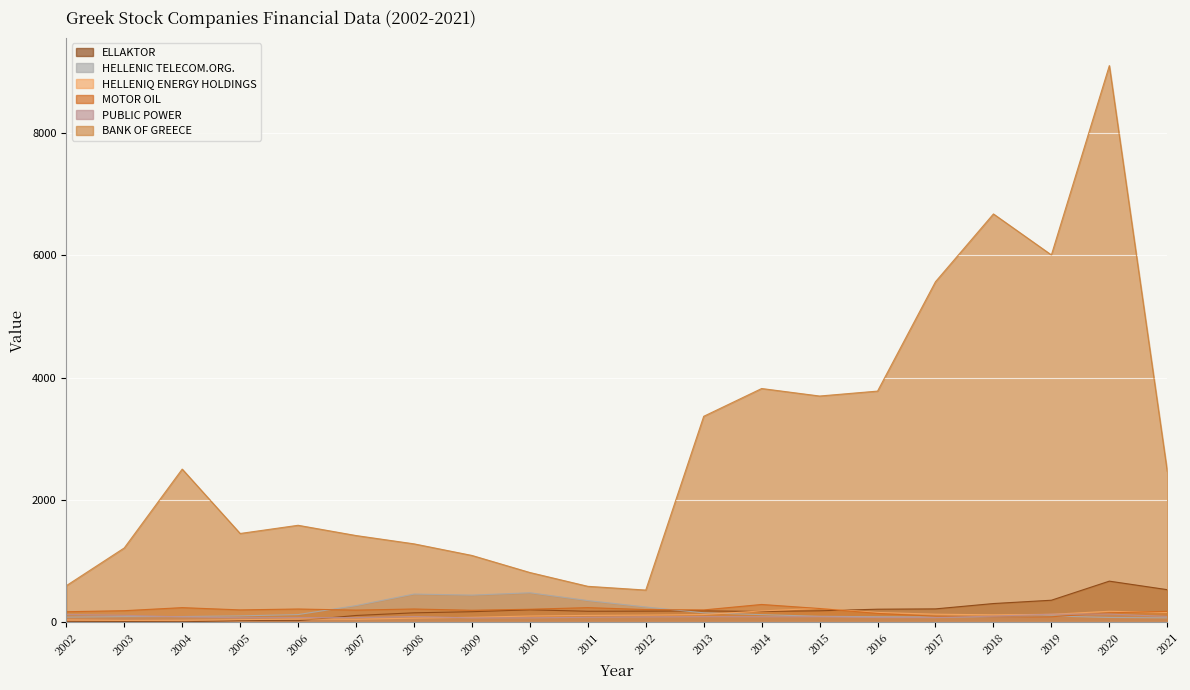

Is the value of ELLAKTOR at 2021 greater than the value of PUBLIC POWER at 2016?

Yes